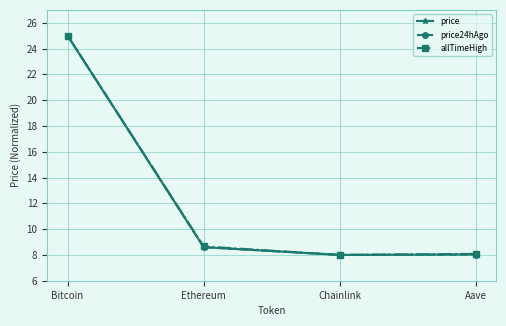

What is the sum of all price24hAgo values?

49.6